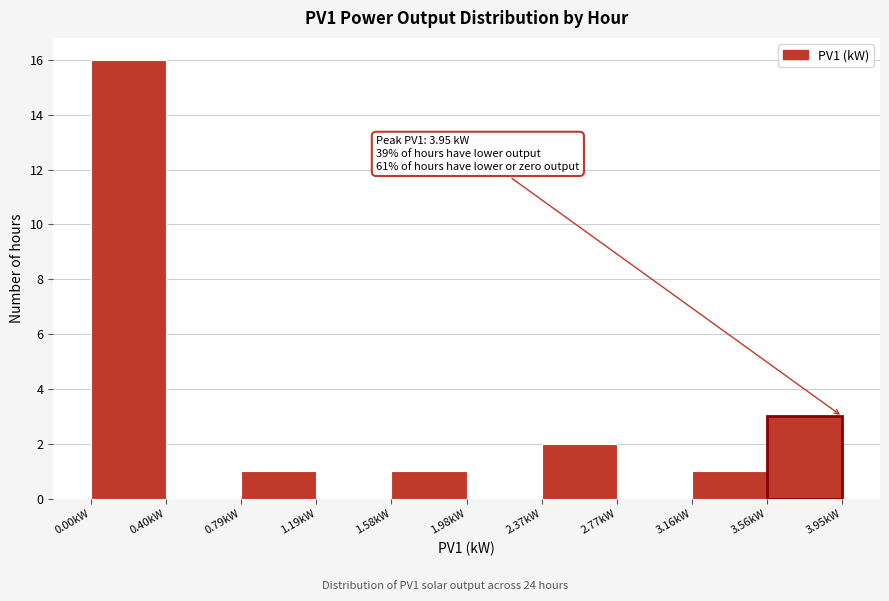

Which range on the x-axis has the tallest bar?

0.000 to 0.395